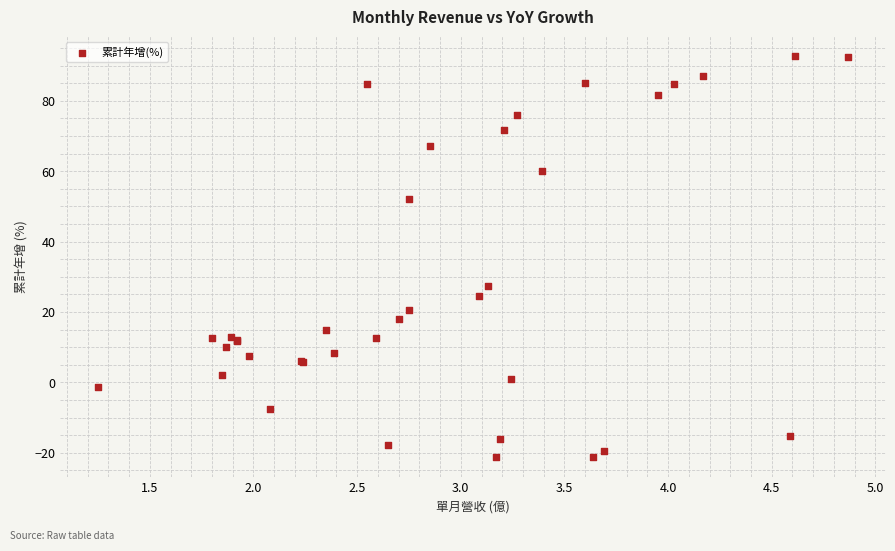

What Y value in the scatter plot is closest to 35?

27.4